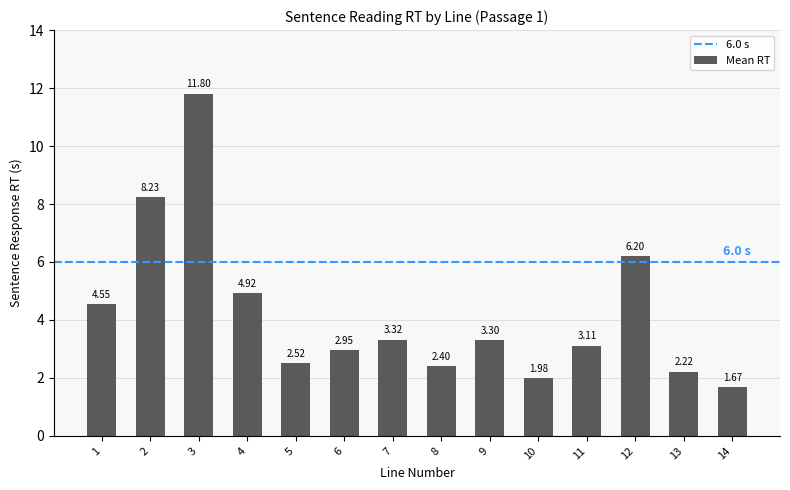

What is the change in value from 1 to 11?

-1.4